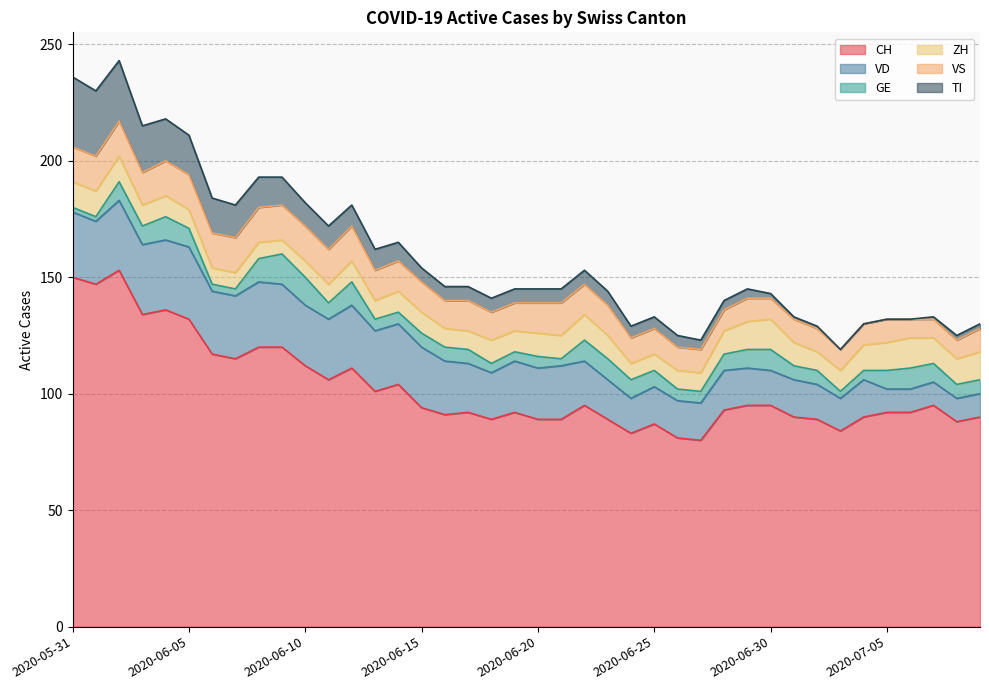

True or false: ZH and TI intersect in this chart.

True